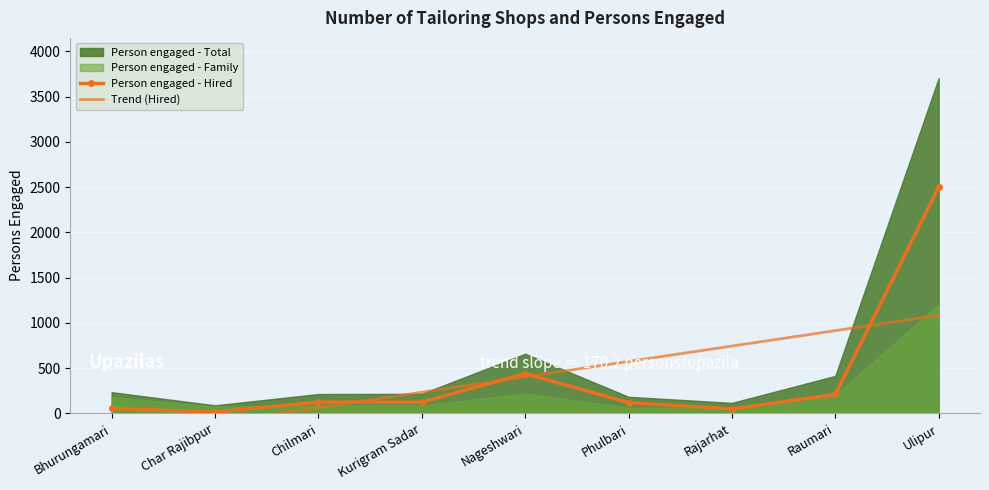

Which has a higher value, Char Rajibpur or Phulbari?

Phulbari